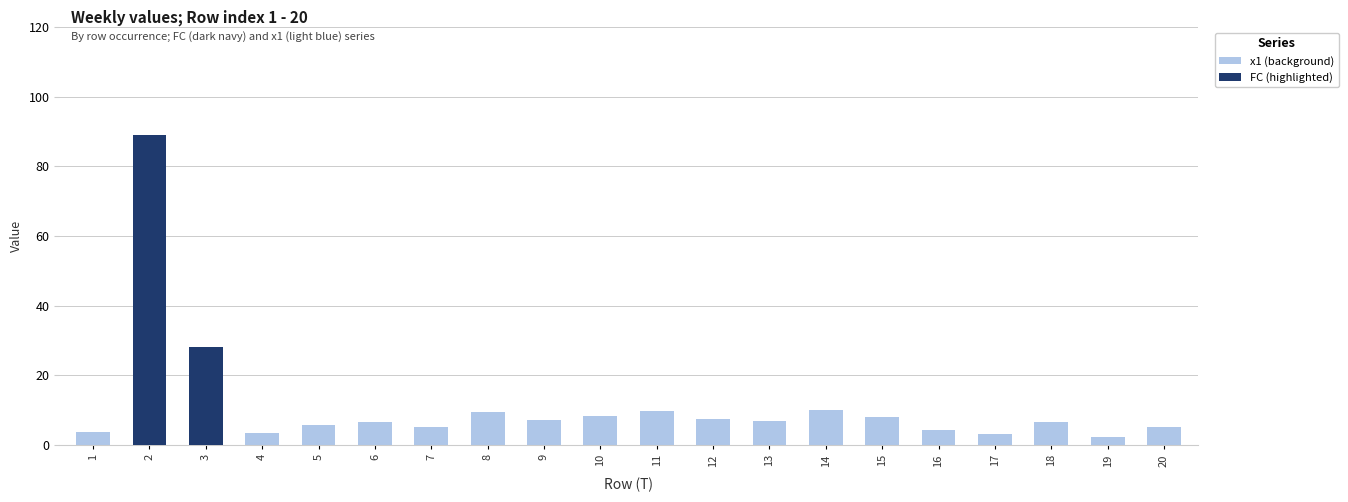

What is the sum of all FC (highlighted) values?

117.0